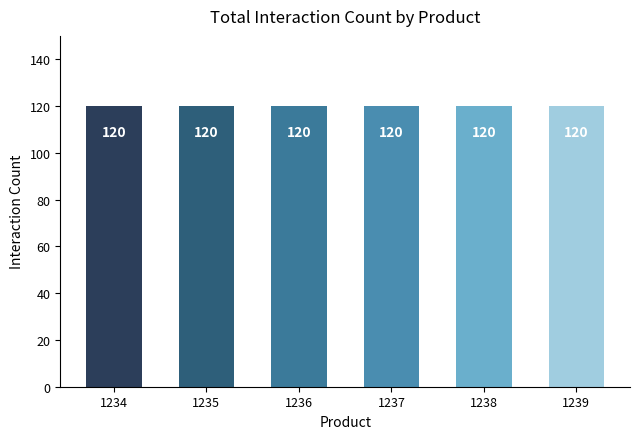

Are the bars horizontal?

No